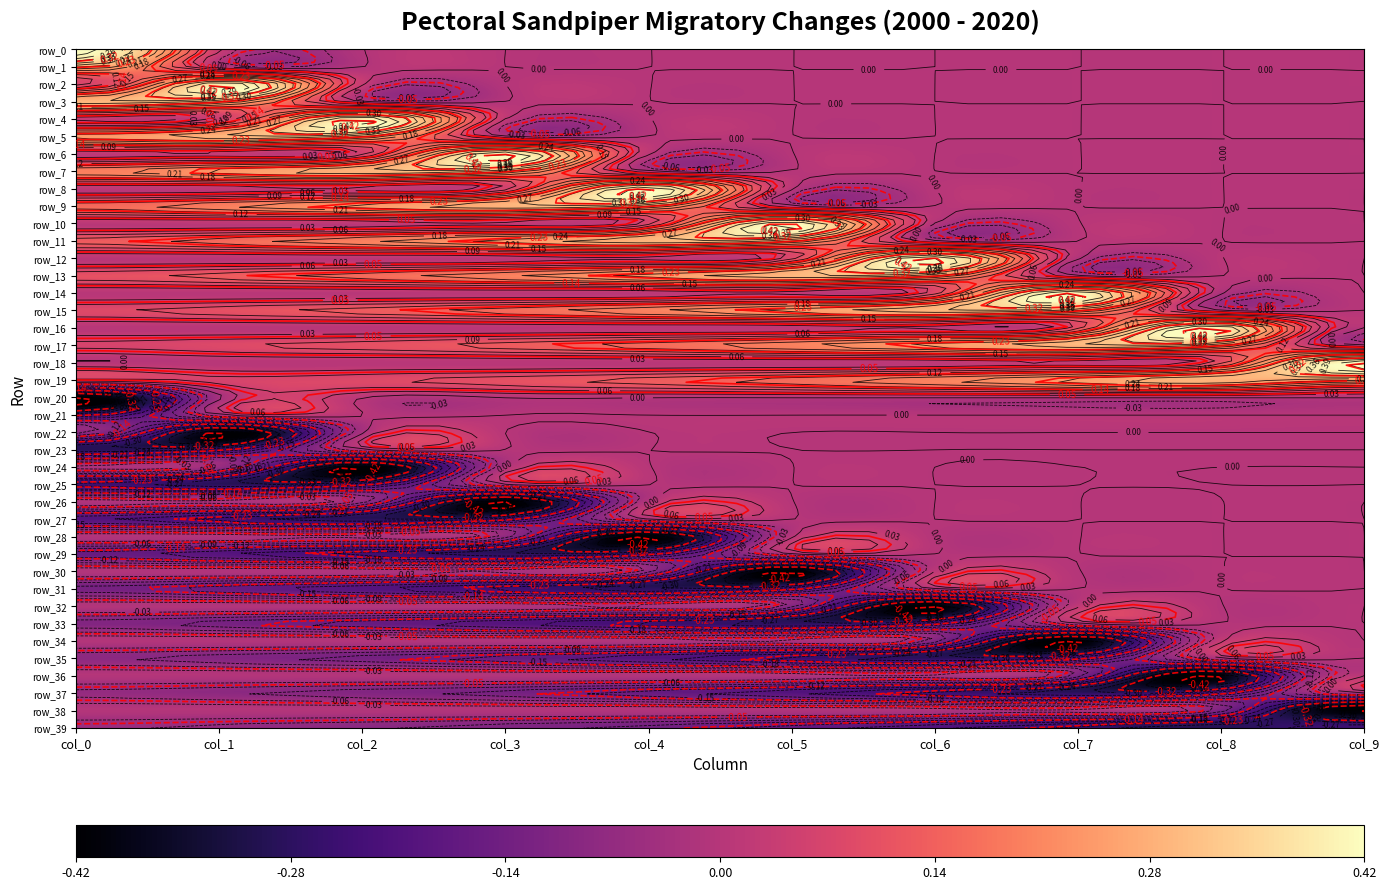

What is the difference between the maximum and second lowest values in the row_39 series?

0.2